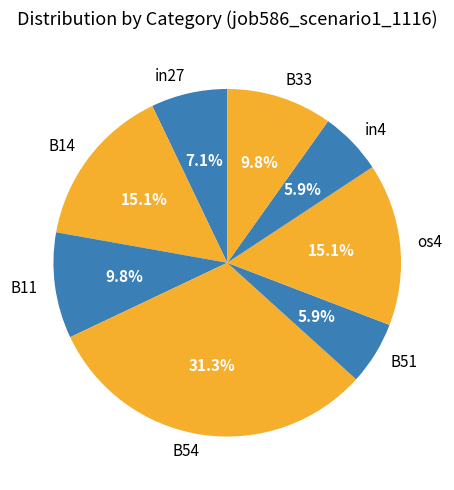

Between B54 and B11, which is larger?

B54